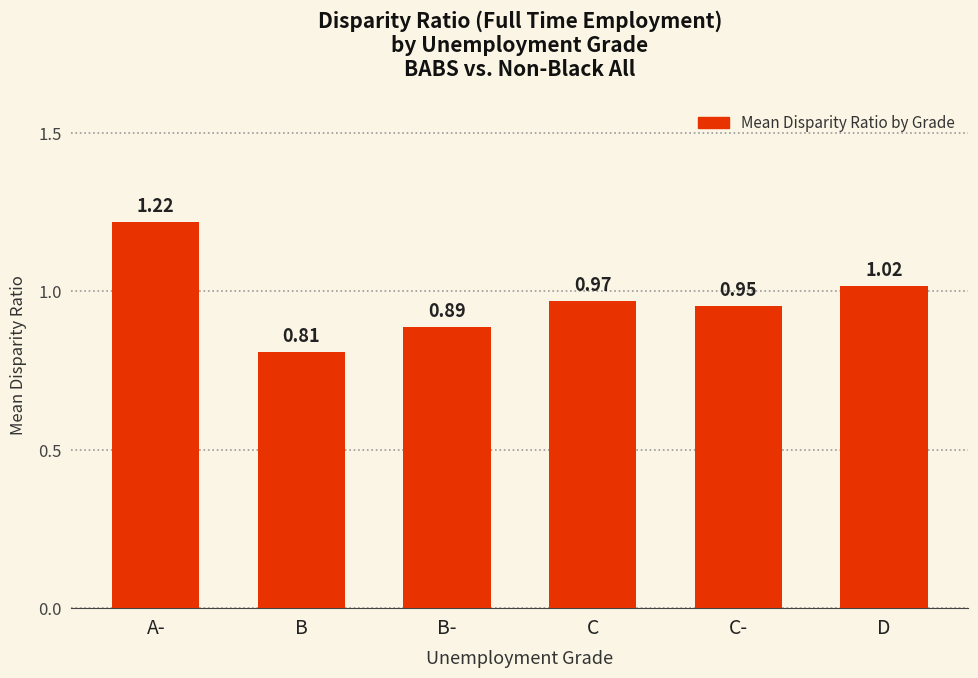

Where is the data nearest to the value 1?

D